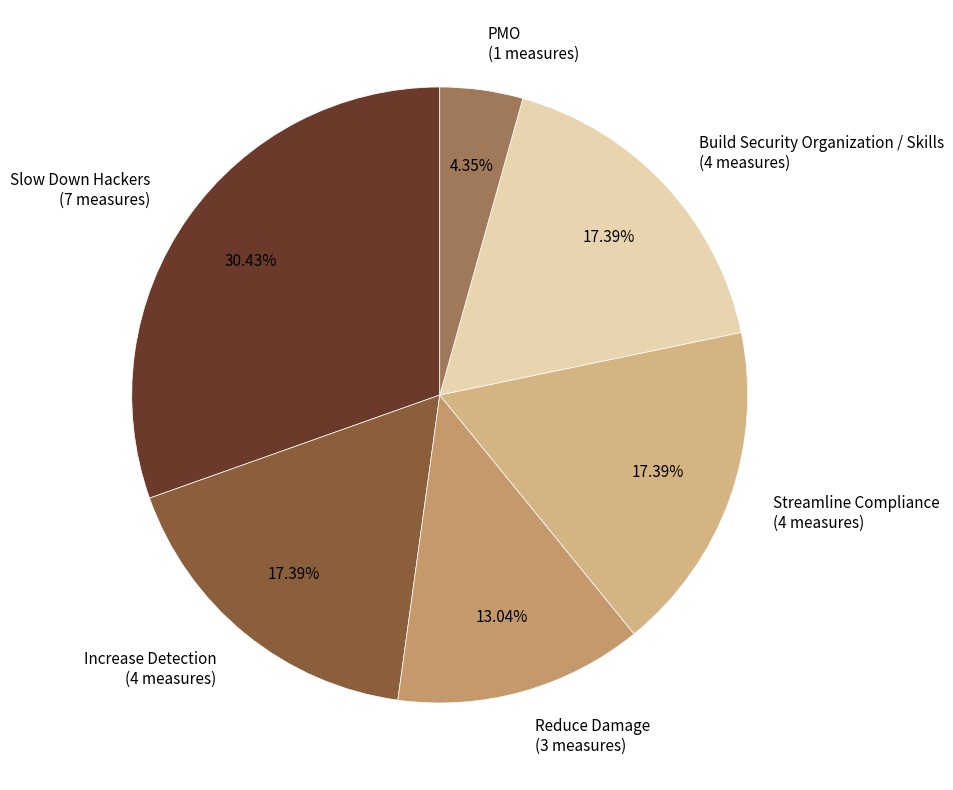

What percentage is the Slow Down Hackers slice, to the nearest percent?

30%